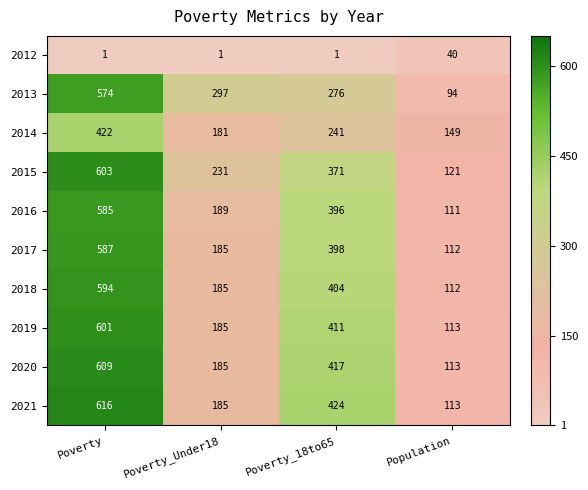

What is the sum of all 2014 values?

993